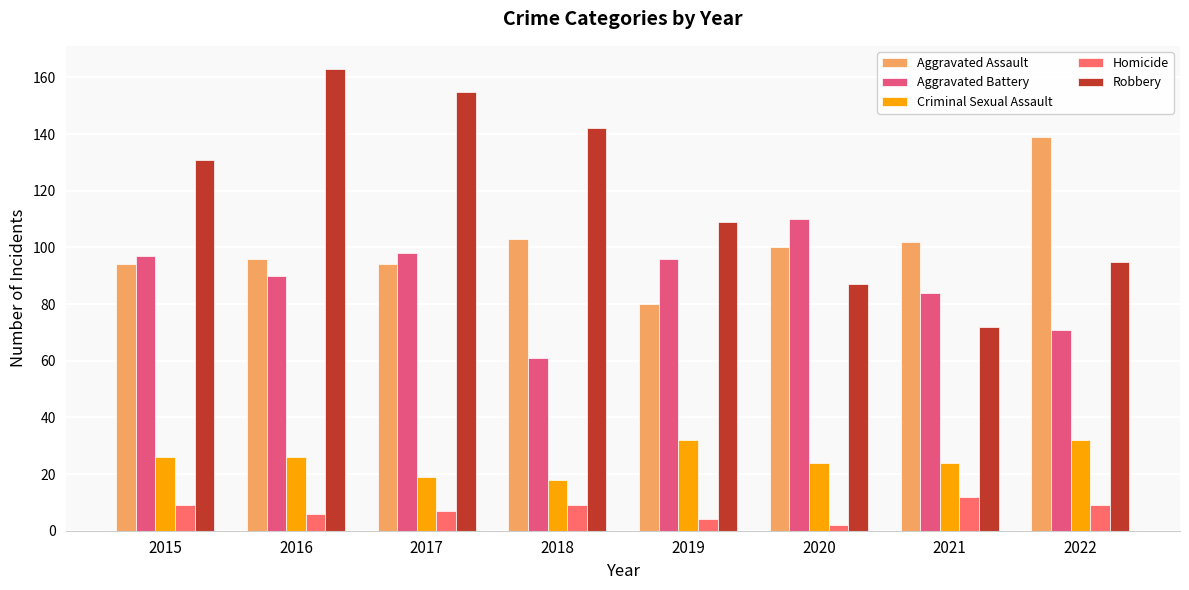

What is the value of the Robbery bar at the 2nd from the left?

163